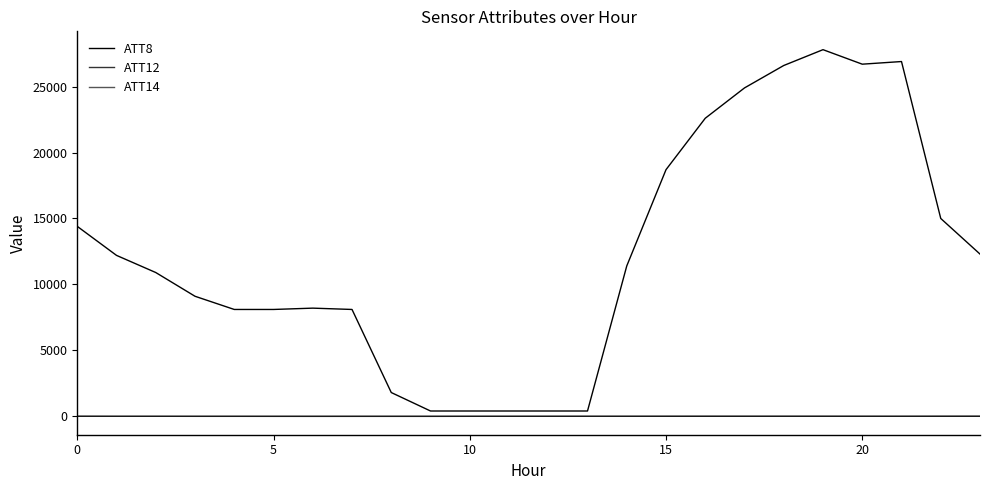

In ATT12, how many points are lower than both neighbors (excluding endpoints)?

5